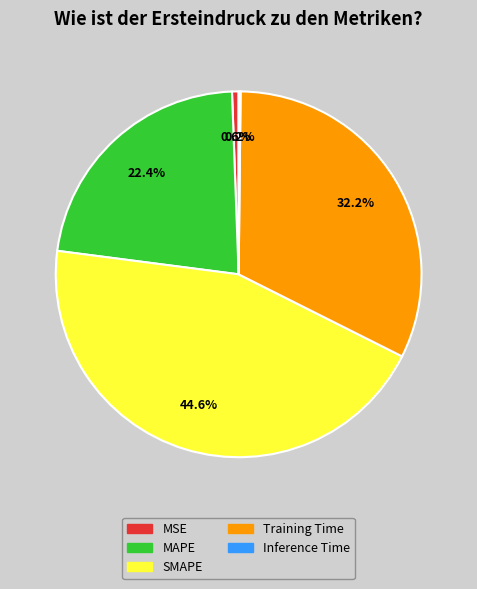

Which category has the biggest portion of the pie?

SMAPE